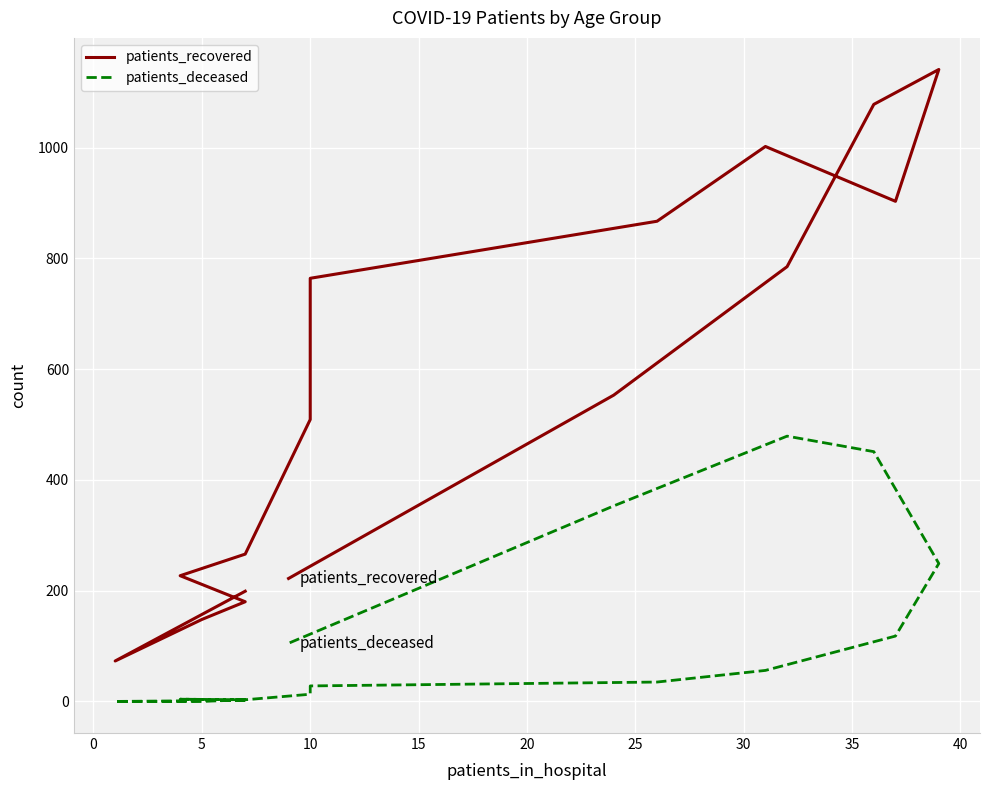

What is the sum of all patients_deceased values?

1899